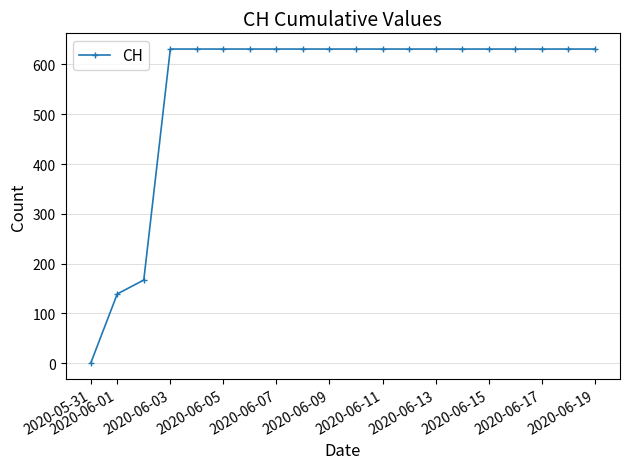

Reading left to right, extract all data points from this chart.

0	139	167	631	631	631	631	631	631	631	631	631	631	631	631	631	631	631	631	631